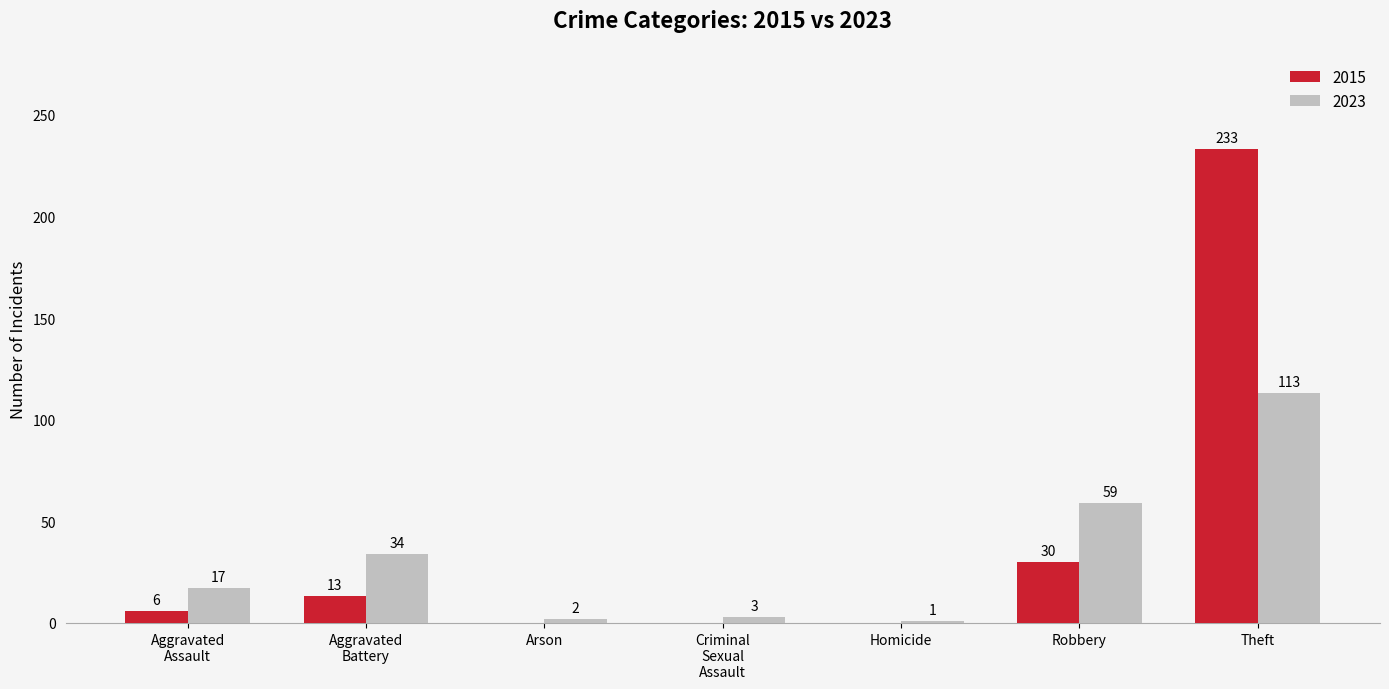

Which series changed the most between Homicide and Theft?

2015